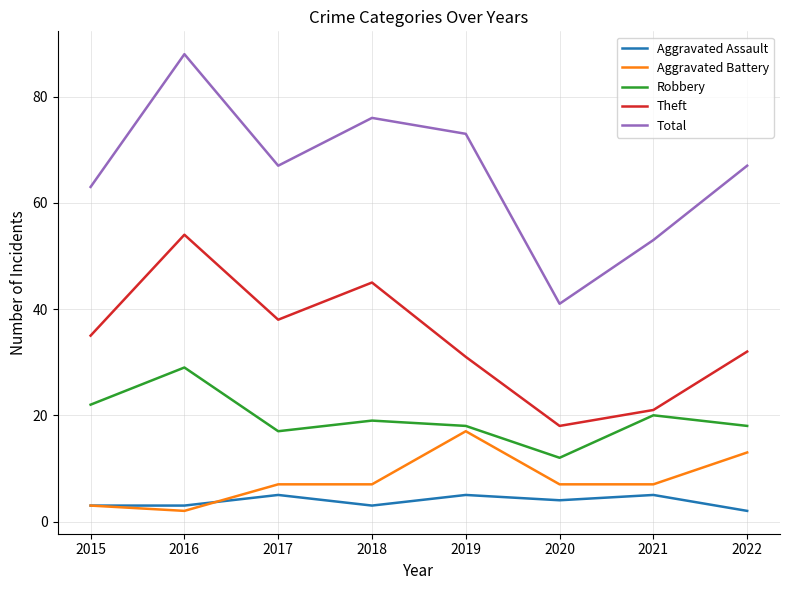

What is the difference between the second highest and minimum values in the Aggravated Battery series?

11